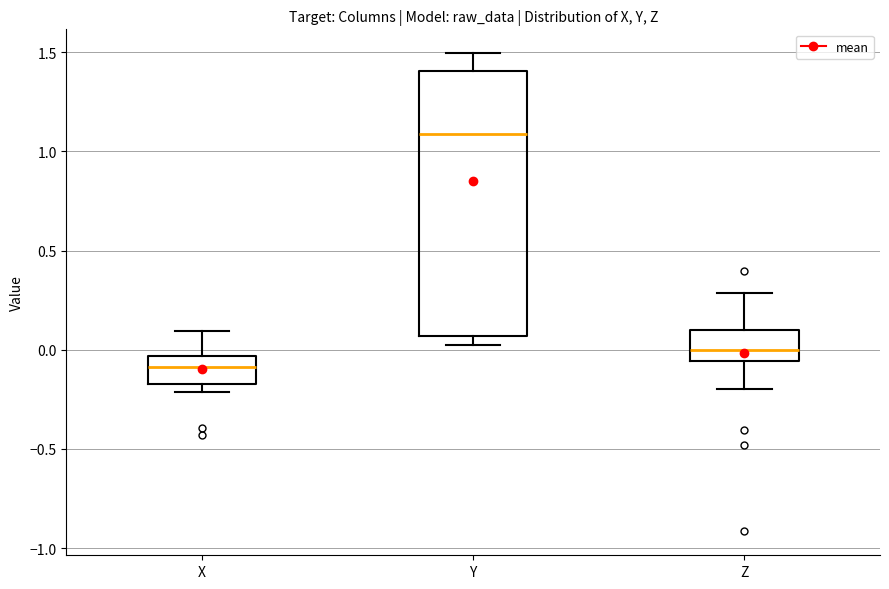

Reading left to right, transcribe this box plot: for each box, give where its median line is, the range the box spans, and where its two whiskers end, as read against the y-axis. The values are not printed on the chart, so give them approximately, as read against the axis.

X: median -0.10, box -0.15 to -0.05, whiskers -0.20 to 0.10
Y: median 1.10, box 0.05 to 1.40, whiskers 0.00 to 1.50
Z: median 0.00, box -0.05 to 0.10, whiskers -0.20 to 0.30